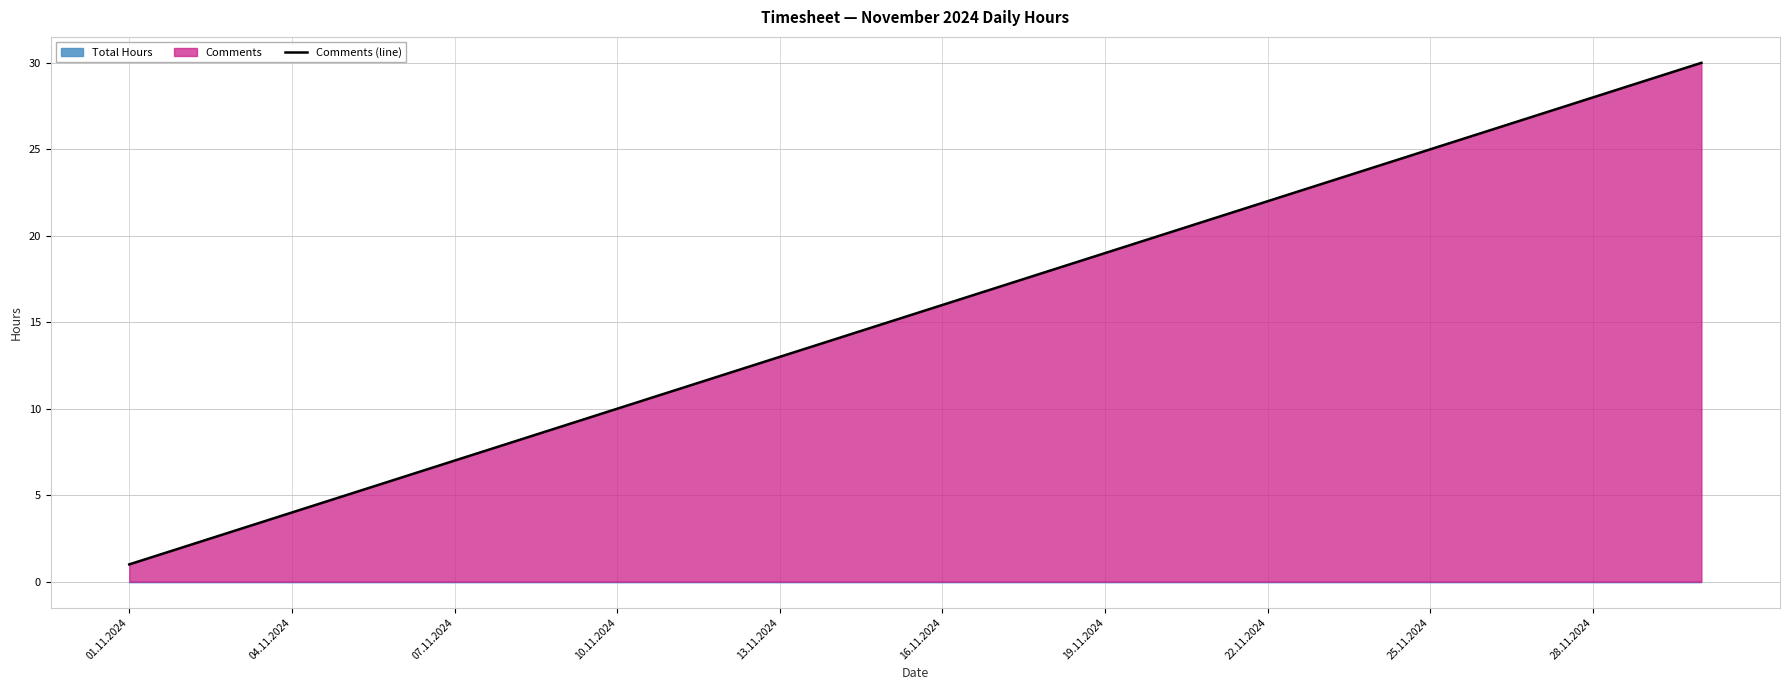

Reading right to left, extract all data points from this chart.

30	29	28	27	26	25	24	23	22	21	20	19	18	17	16	15	14	13	12	11	10	9	8	7	6	5	4	3	2	1